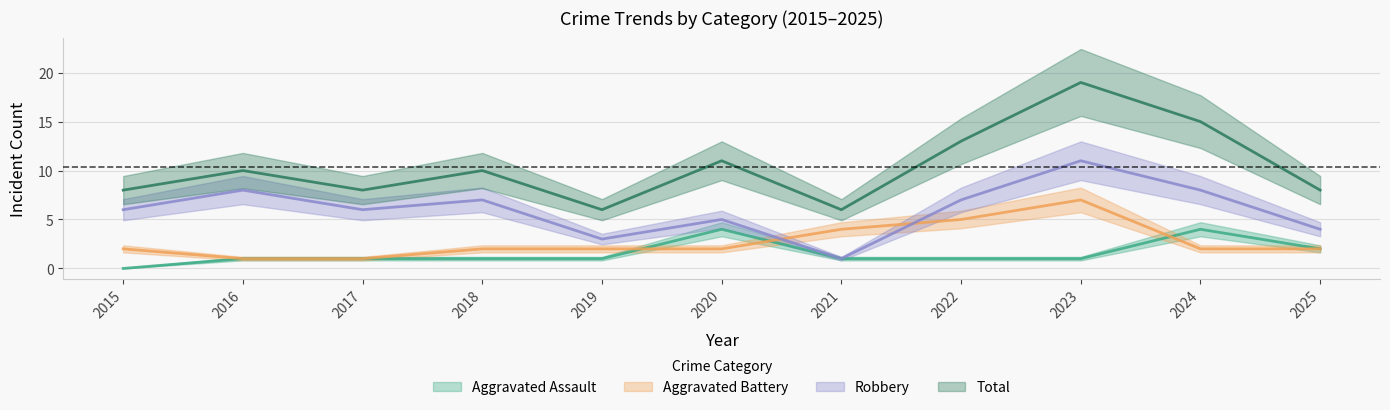

Where does the Aggravated Battery series first go above 2?

2021